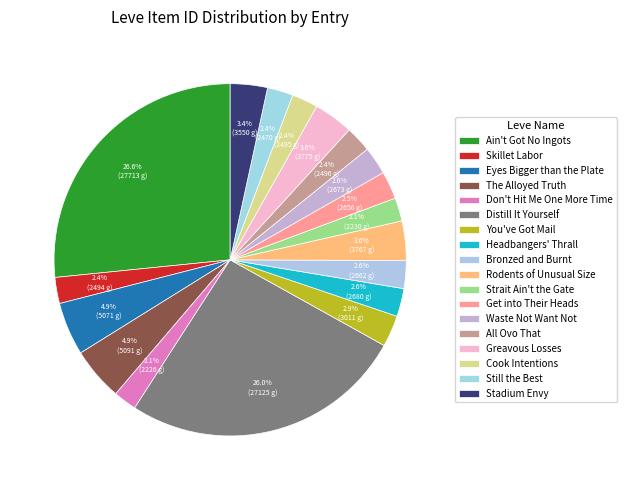

Count the number of slices in the pie.

18